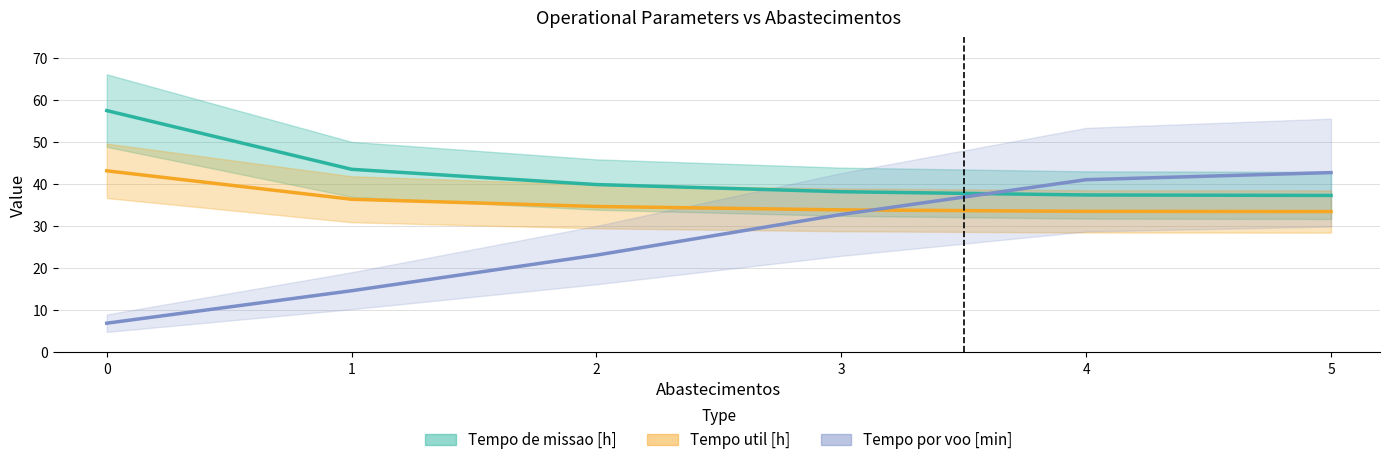

What is the sum of all Capacidade operacional [ha/h] values?

254.2